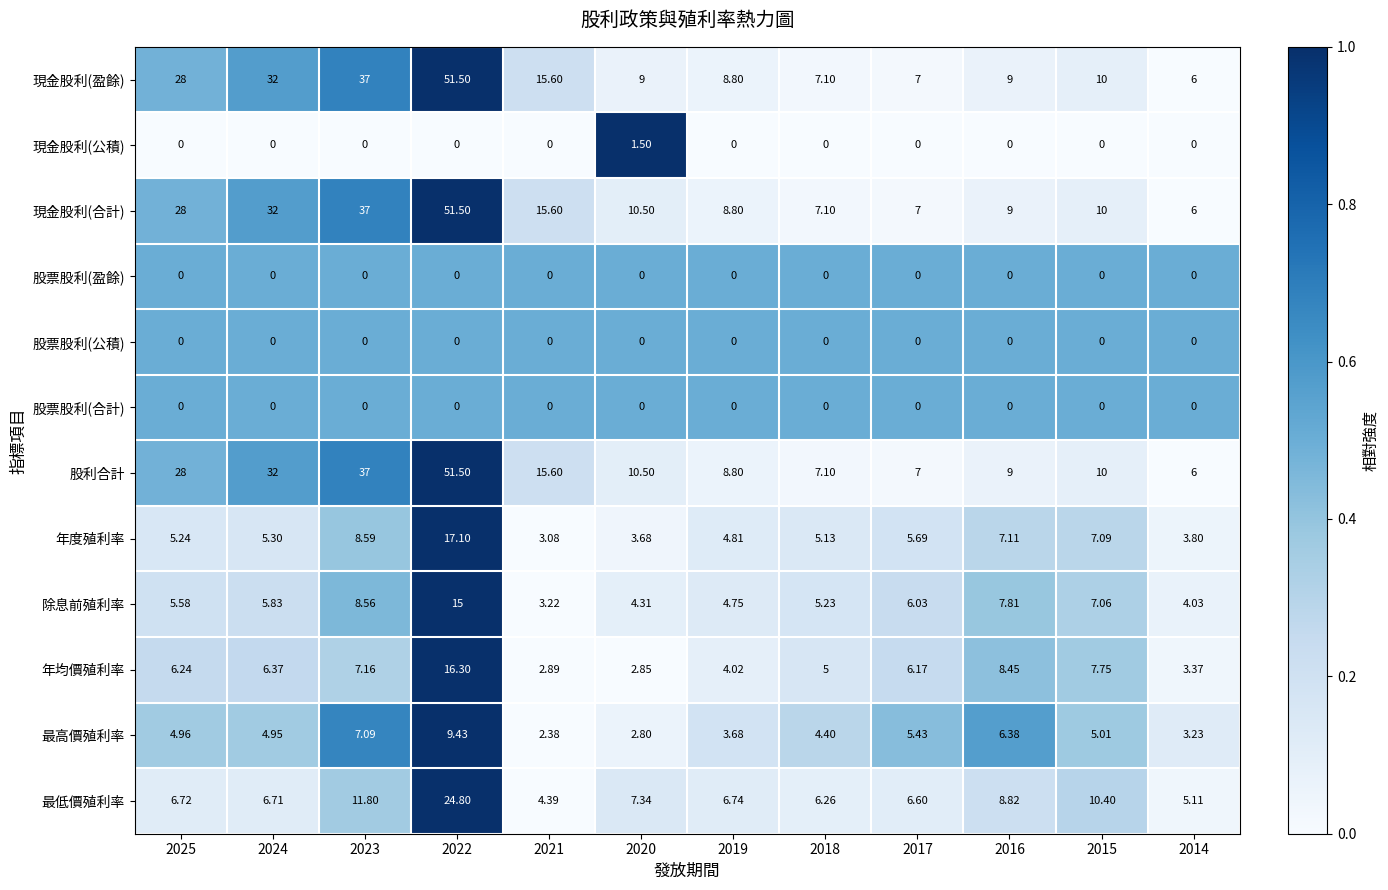

Is the value of 股票股利(合計) at 2020 greater than the value of 現金股利(合計) at 2015?

No